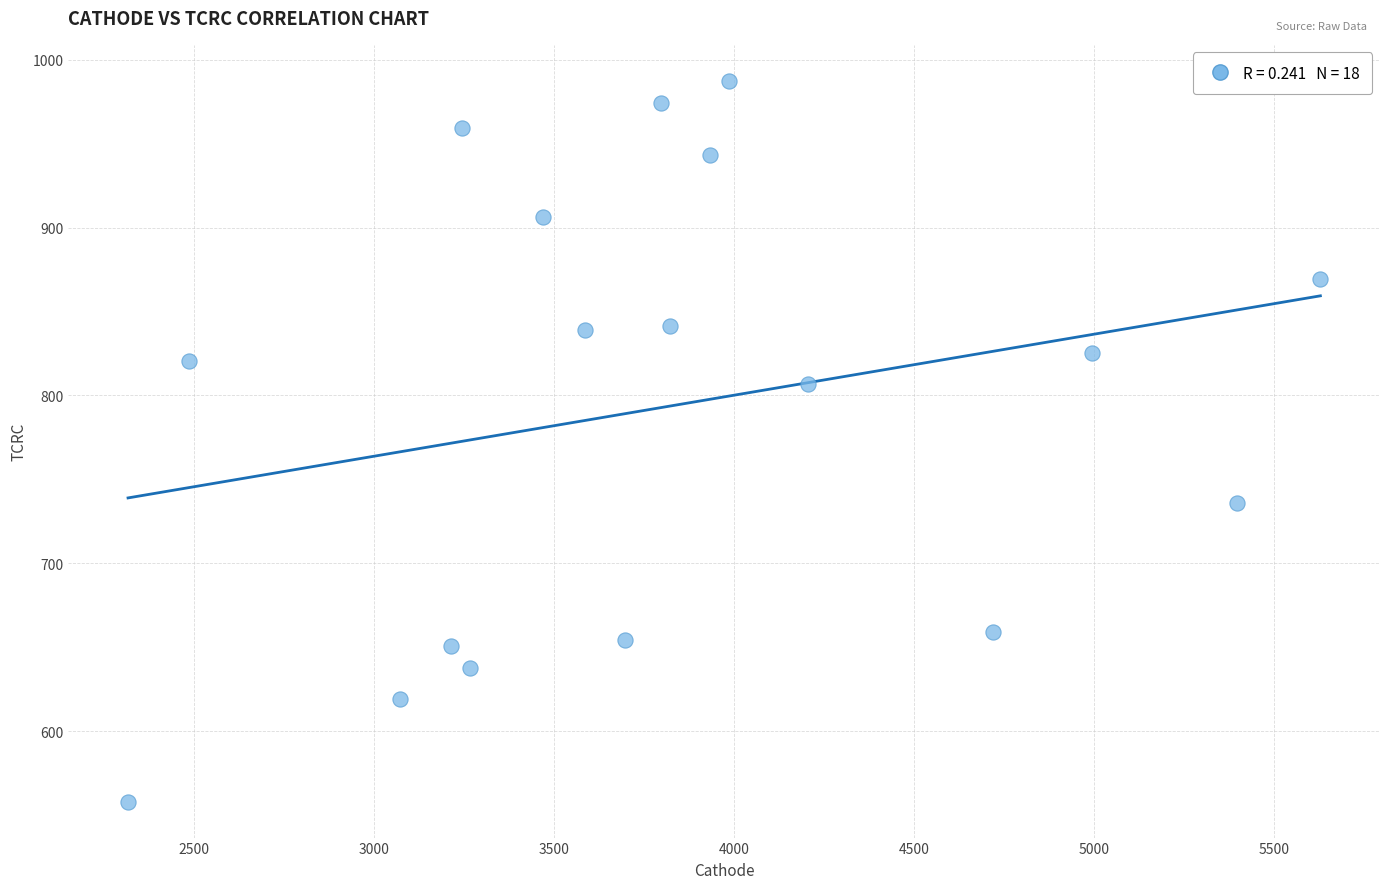

What is the range of Y values (max minus min)?

429.5